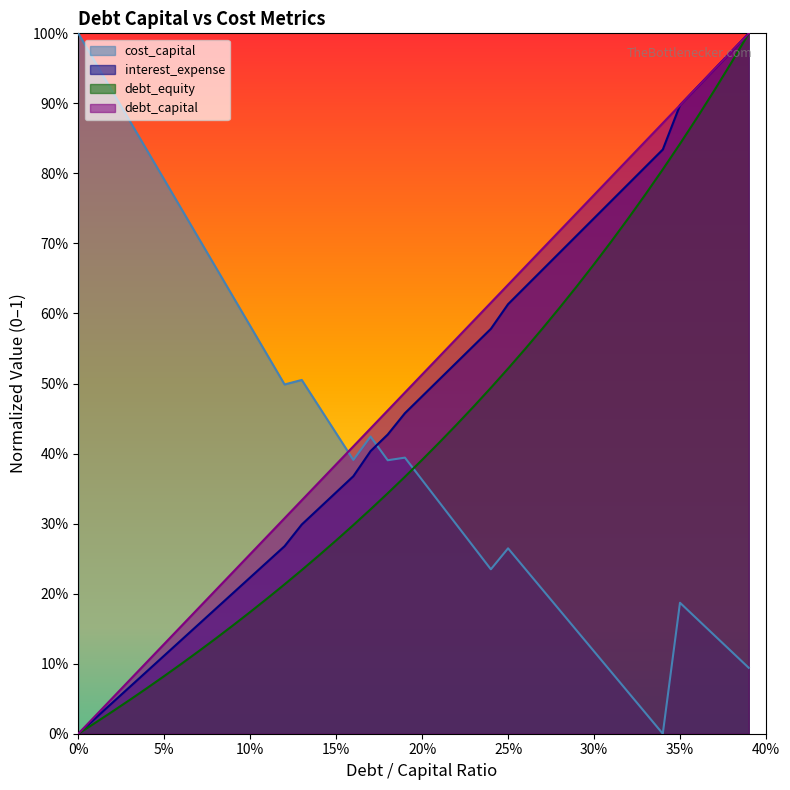

How many values in debt_equity are above zero?

39